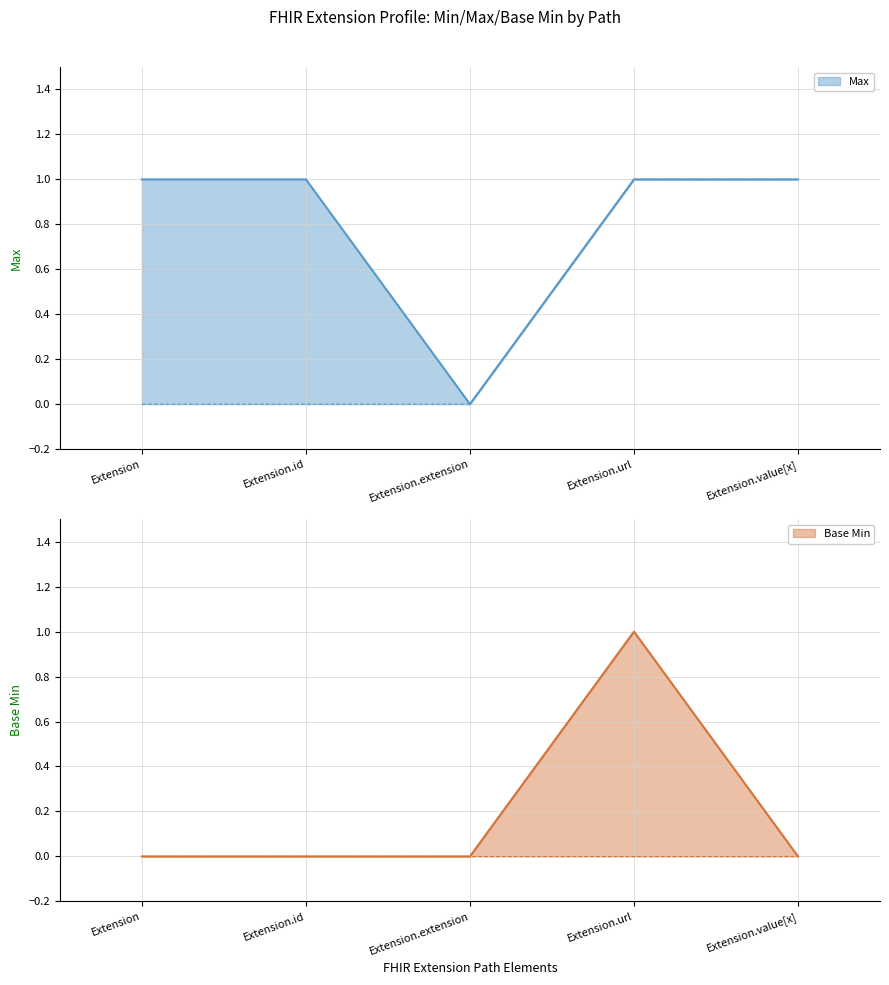

Which series has the largest total across all categories?

Max